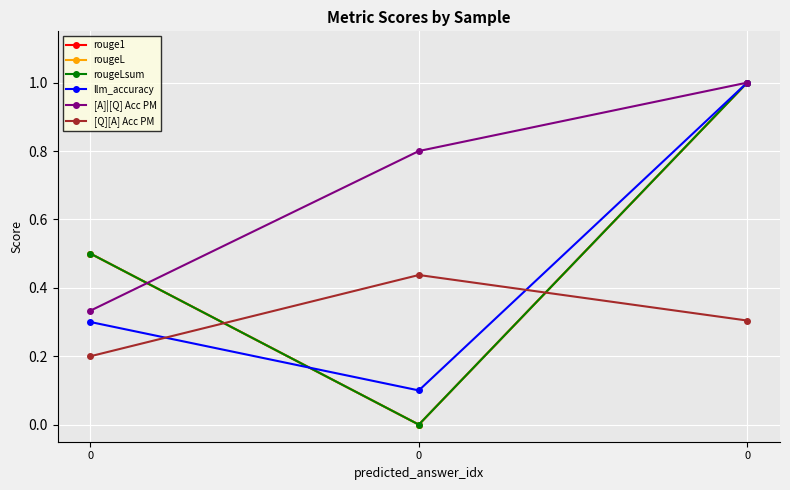

Which series changed the most between 0 and 0?

llm_accuracy